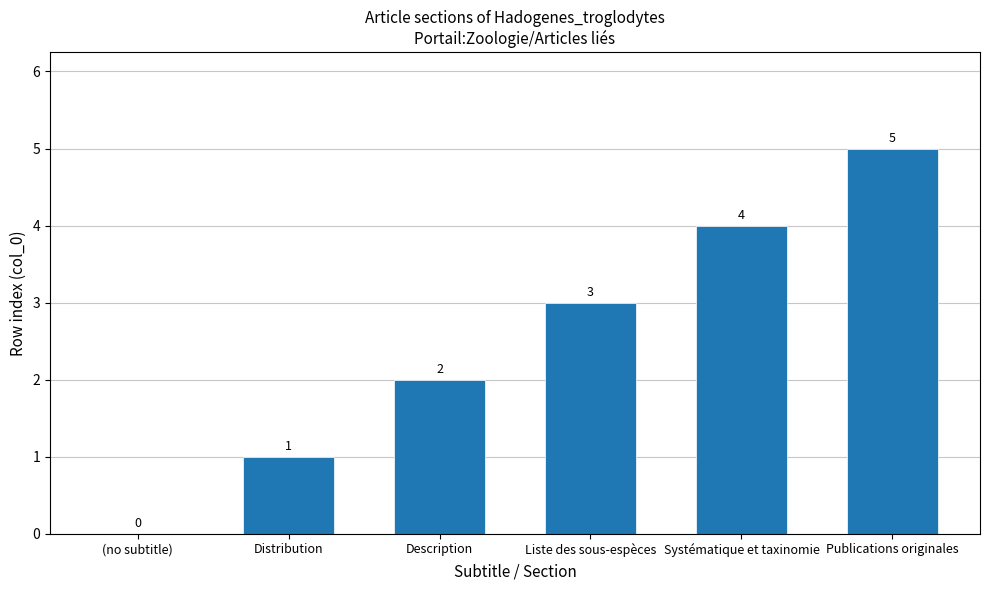

What is the approximate value at Liste des sous-espèces?

3